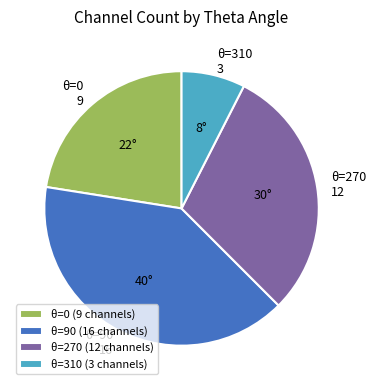

Count the number of slices in the pie.

4